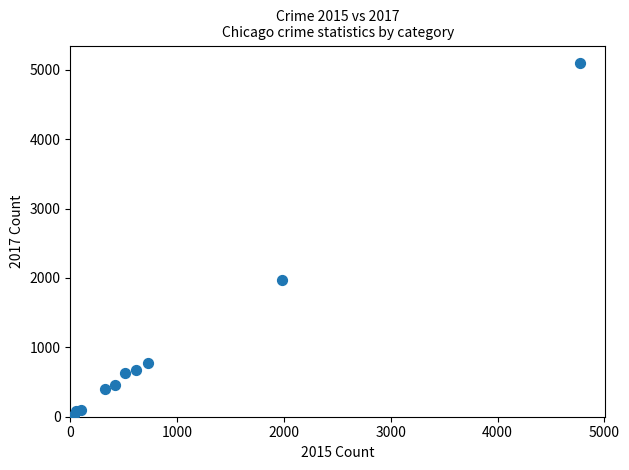

What is the average X value?

954